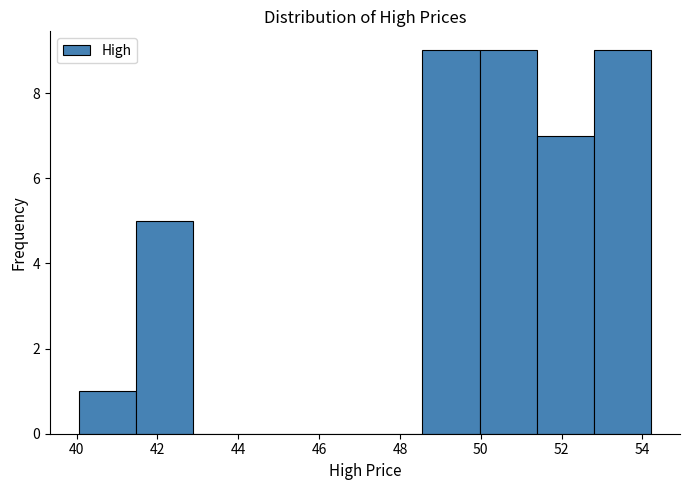

Reading left to right, transcribe this chart: for each bar, give the range it covers on the x-axis and its height. Neither the bar edges nor the heights are printed on the chart, so give them approximately, as read against the axes.

40.0 to 41.4: 1
41.4 to 42.8: 5
42.8 to 44.4: 0
44.4 to 45.8: 0
45.8 to 47.2: 0
47.2 to 48.6: 0
48.6 to 50.0: 9
50.0 to 51.4: 9
51.4 to 52.8: 7
52.8 to 54.2: 9